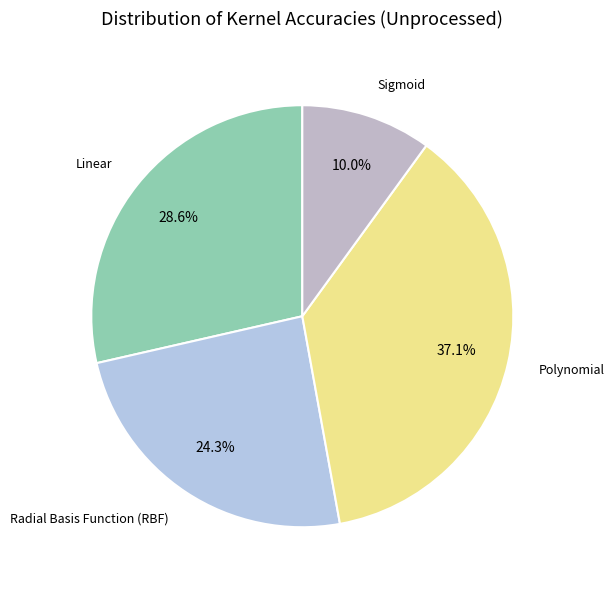

Count the number of slices in the pie.

4